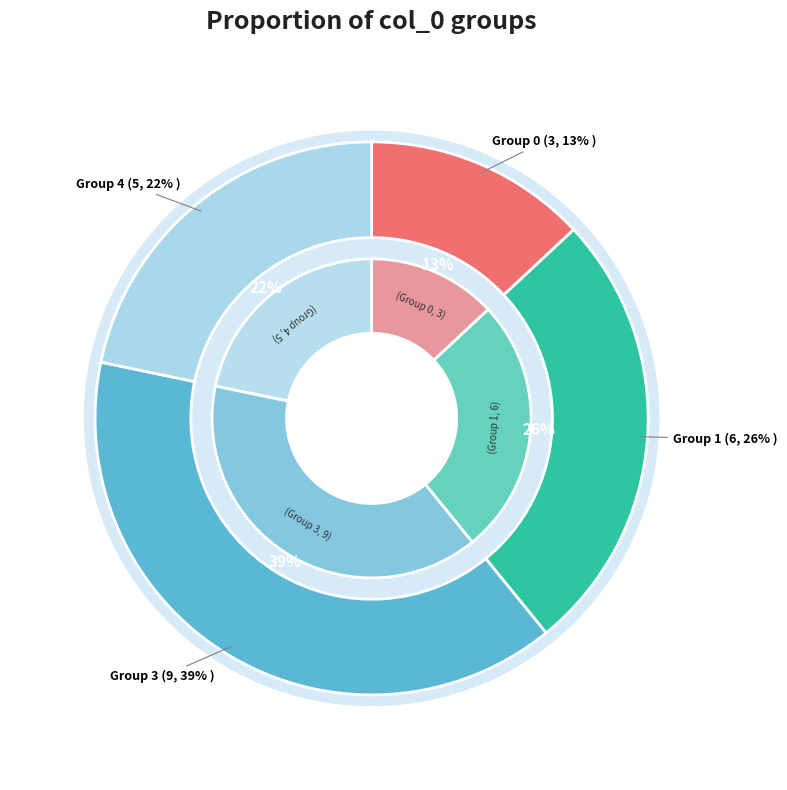

What percentage is the 4 slice, to the nearest percent?

22%